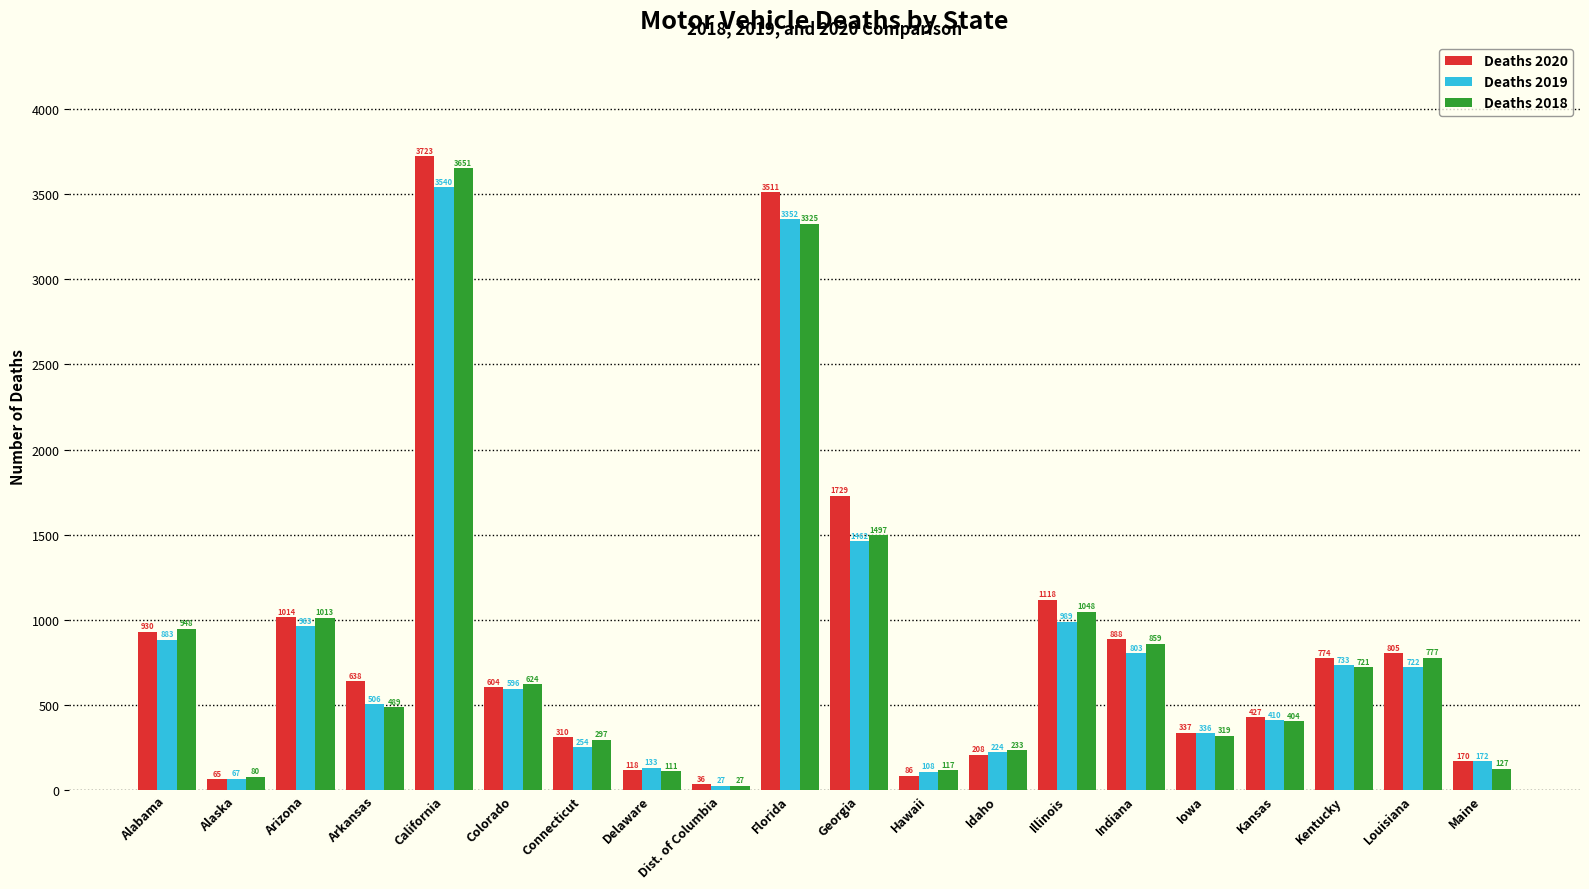

What is the sum of the Deaths 2018 values at Alaska and Delaware?

191